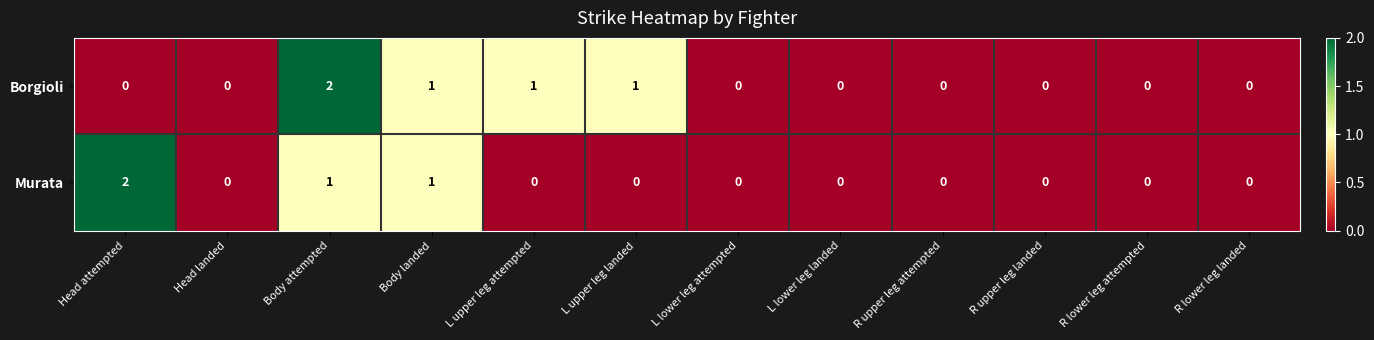

Rank the series by their average value, from highest to lowest.

Borgioli, Murata